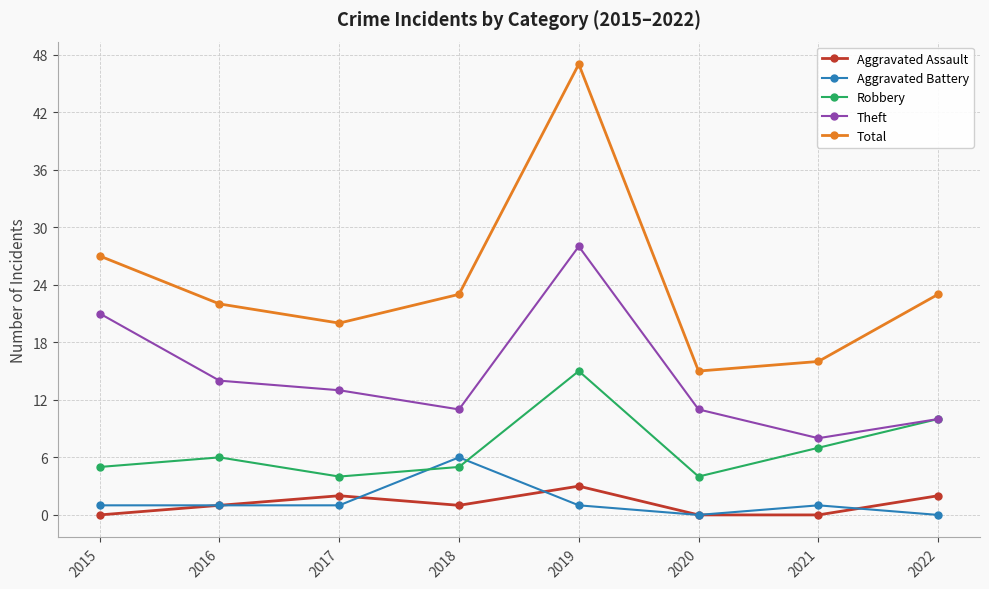

Reading left to right, transcribe all the data shown in this chart.

Aggravated Assault: 2015=0	2016=1	2017=2	2018=1	2019=3	2020=0	2021=0	2022=2
Aggravated Battery: 2015=1	2016=1	2017=1	2018=6	2019=1	2020=0	2021=1	2022=0
Robbery: 2015=5	2016=6	2017=4	2018=5	2019=15	2020=4	2021=7	2022=10
Theft: 2015=21	2016=14	2017=13	2018=11	2019=28	2020=11	2021=8	2022=10
Total: 2015=27	2016=22	2017=20	2018=23	2019=47	2020=15	2021=16	2022=23